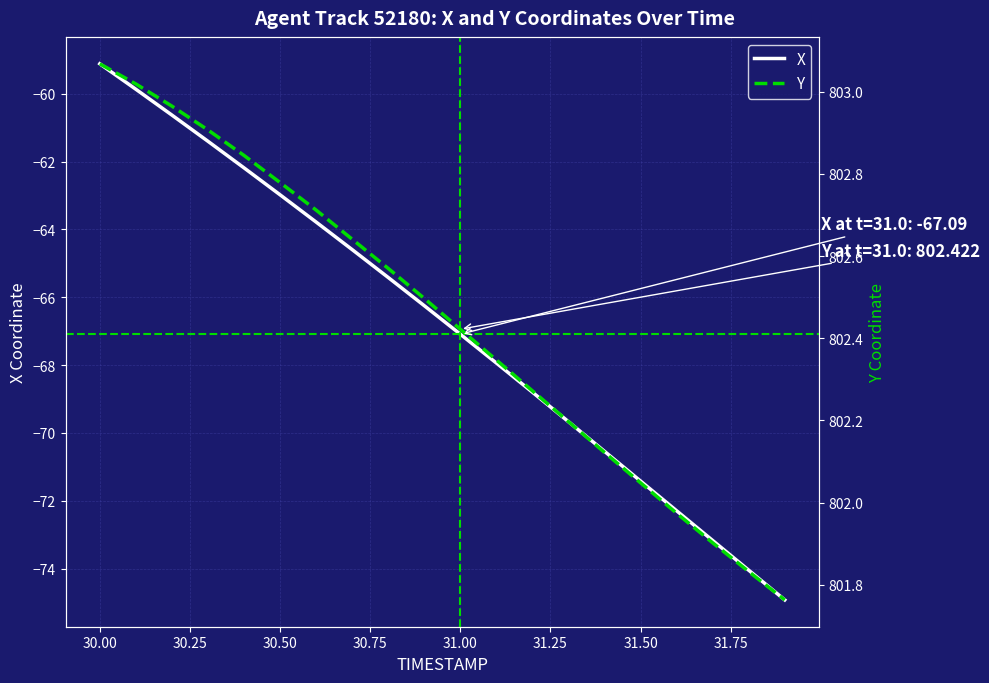

Is this an area chart (filled region under the line)?

No